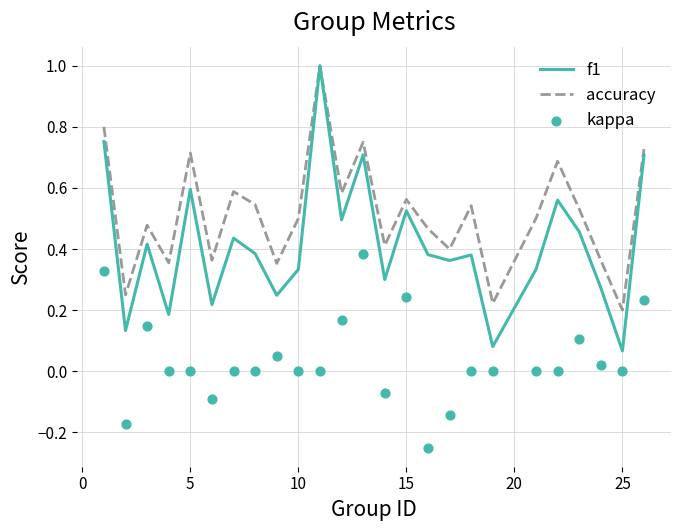

Is the value of f1 at 5 greater than the value of accuracy at 20?

Yes